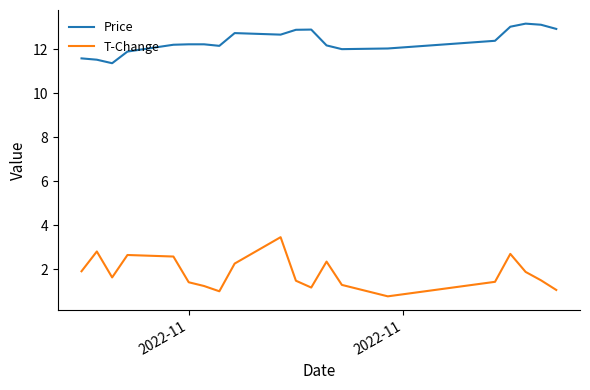

List the series in order of their peak value, lowest first.

T-Change, Price